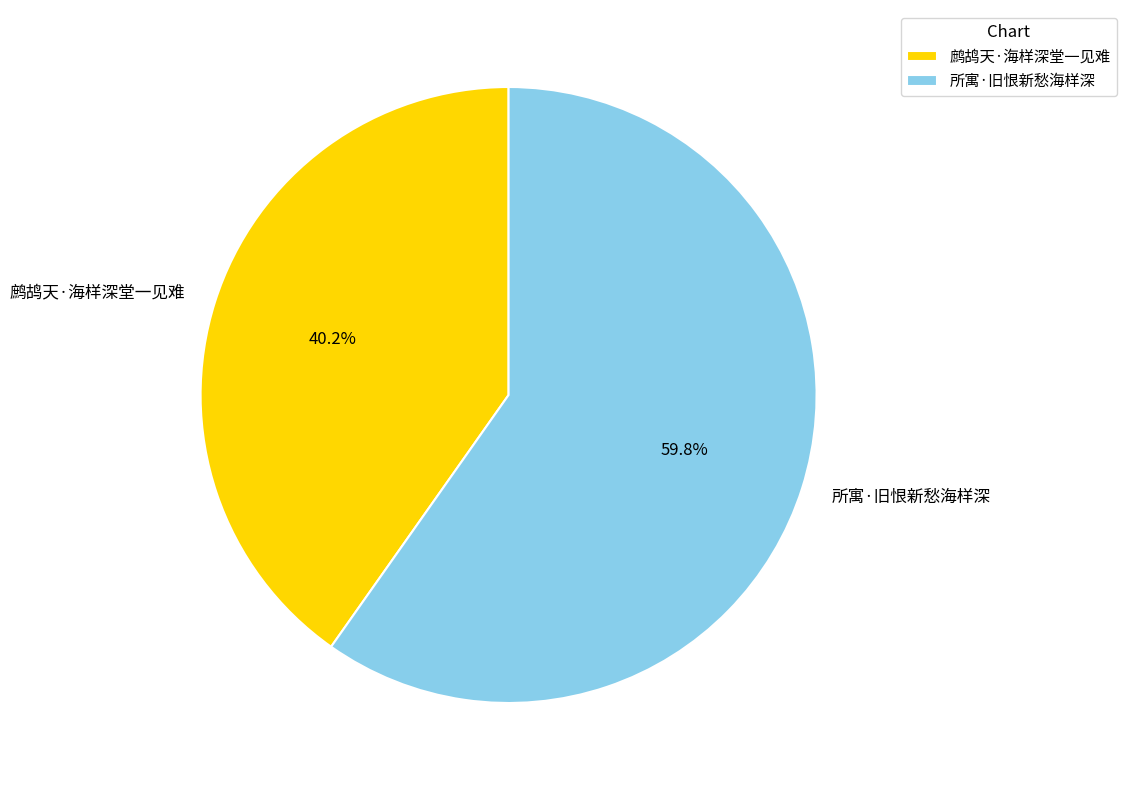

Is it true that 所寓·旧恨新愁海样深 is 60% of the pie?

True